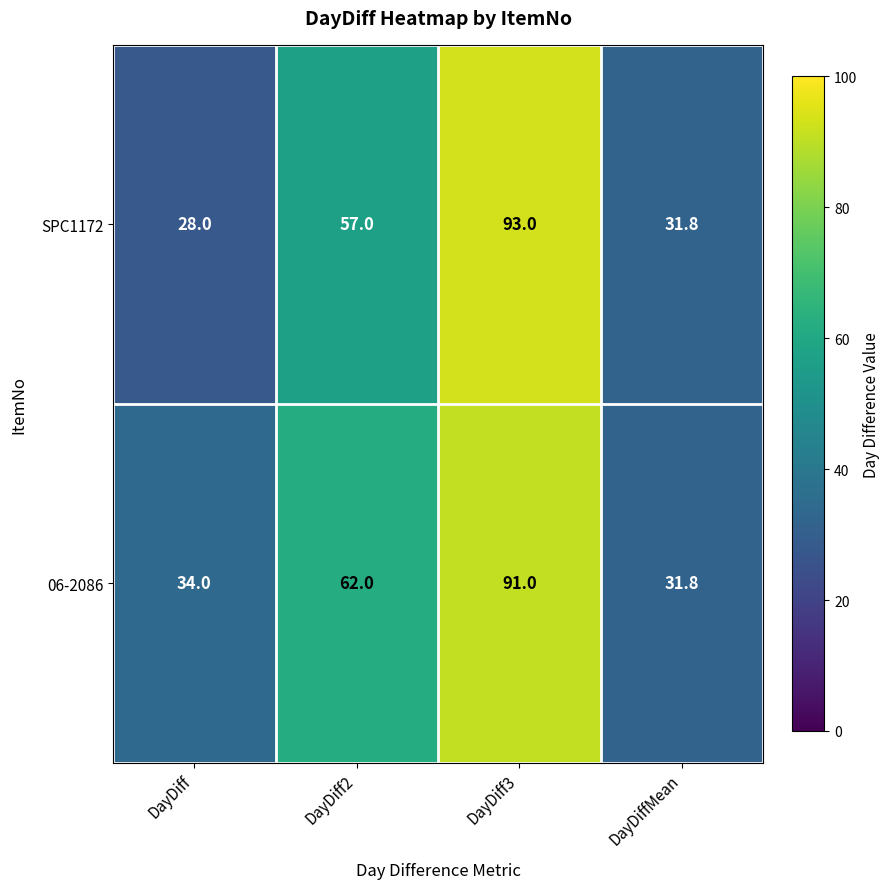

What is the difference between the 06-2086 values at DayDiffMean and DayDiff?

2.2